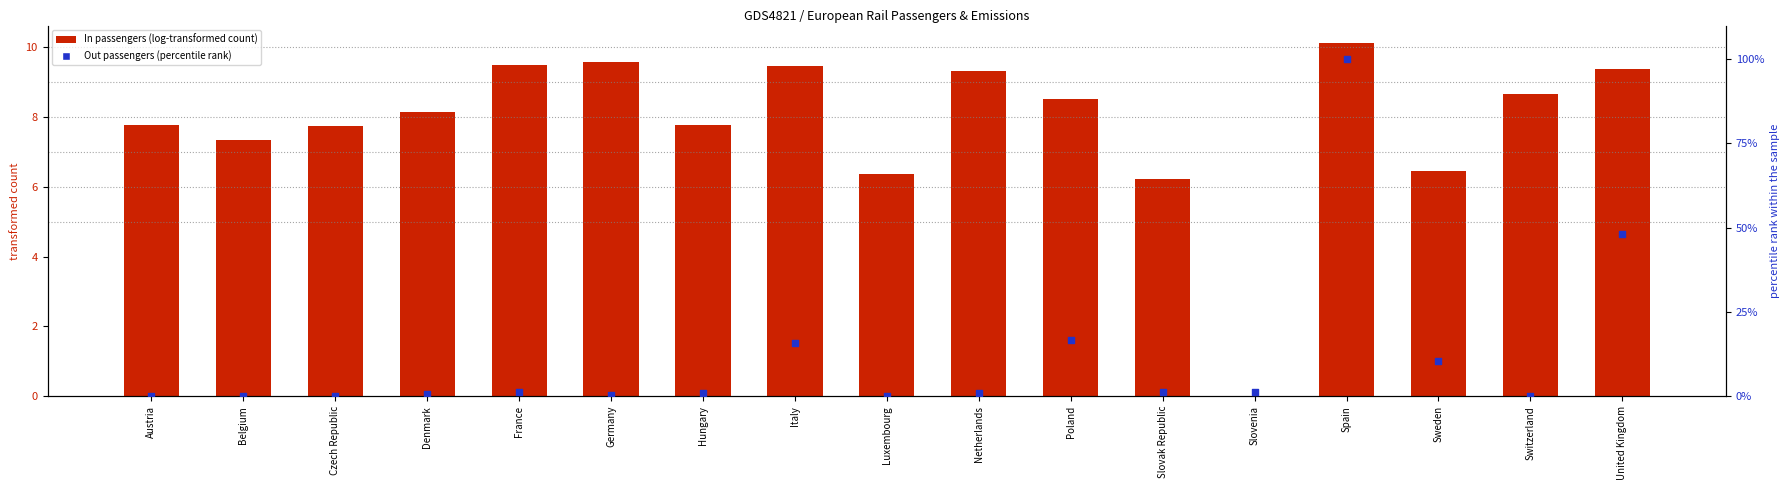

Which series has the widest spread of Y values?

Out passengers (percentile rank)